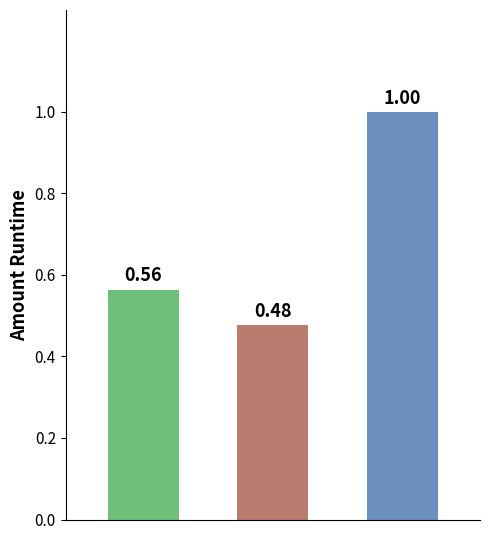

What is the average value?

0.7